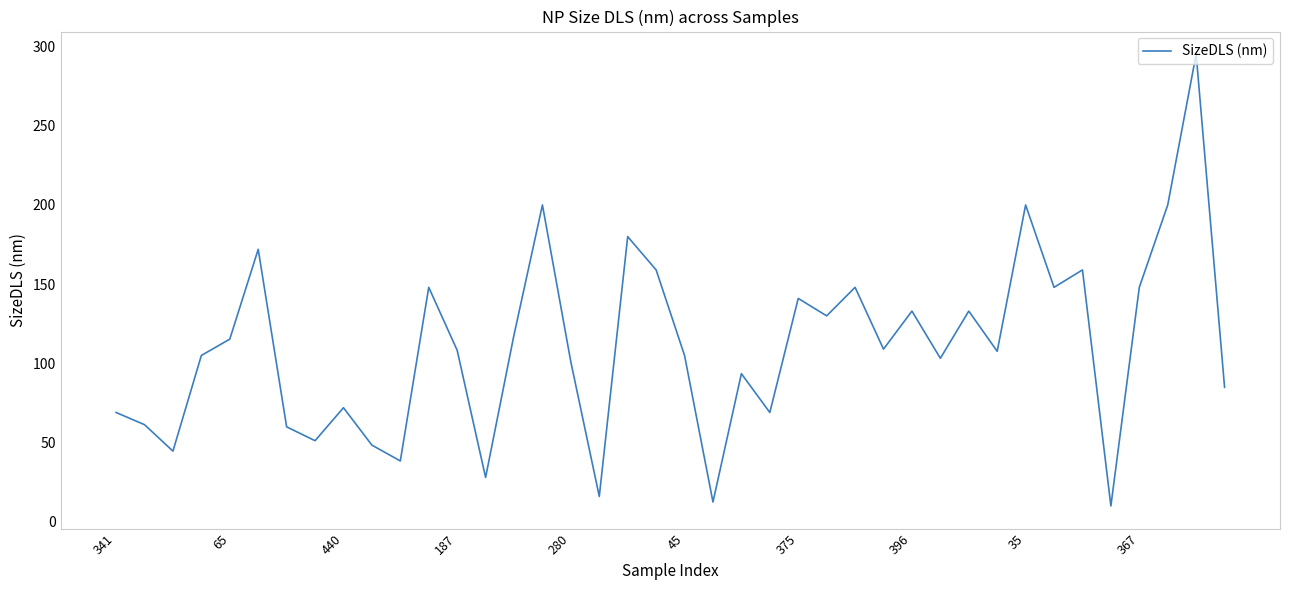

What is the difference between the maximum and minimum values?

285.2